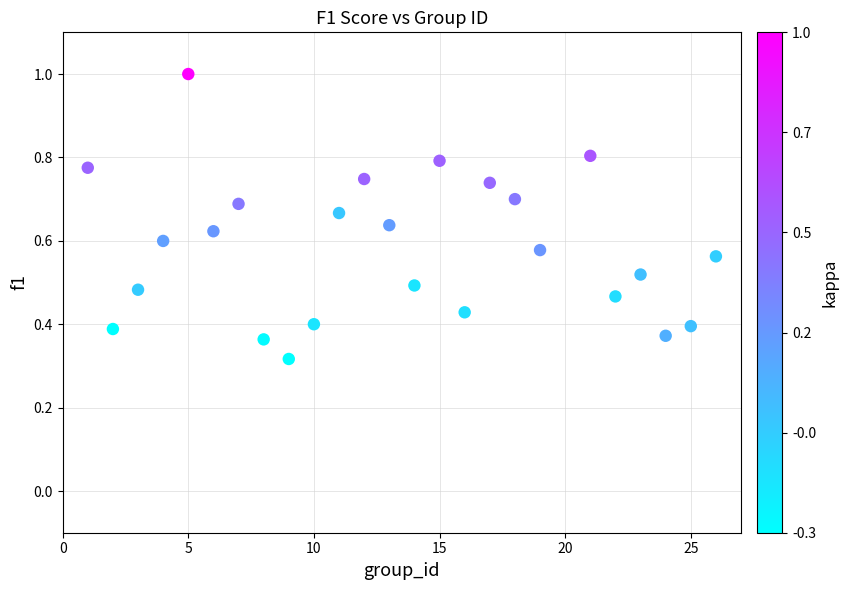

What is the range of X values (max minus min)?

25.0